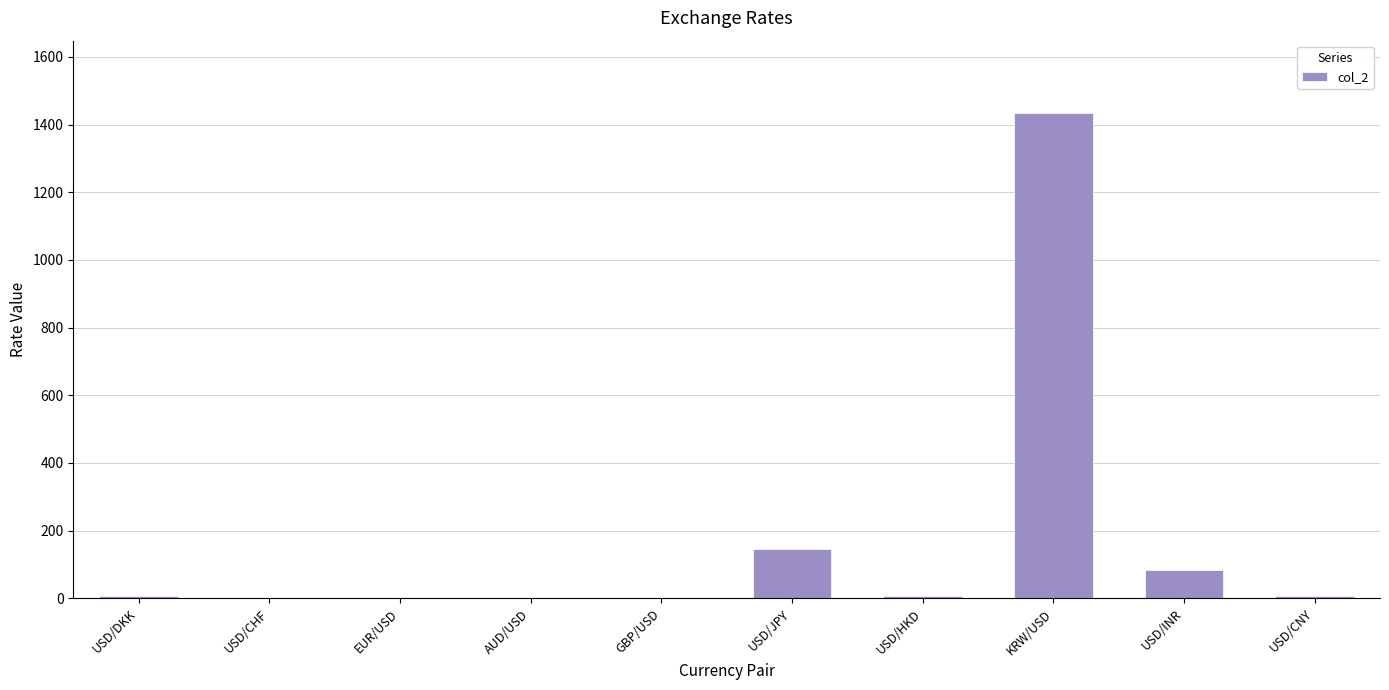

The value at USD/JPY is 44.1. True or false?

False